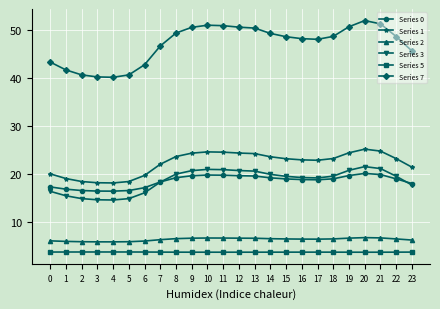

Where does the Series 0 series first go above 18?

7